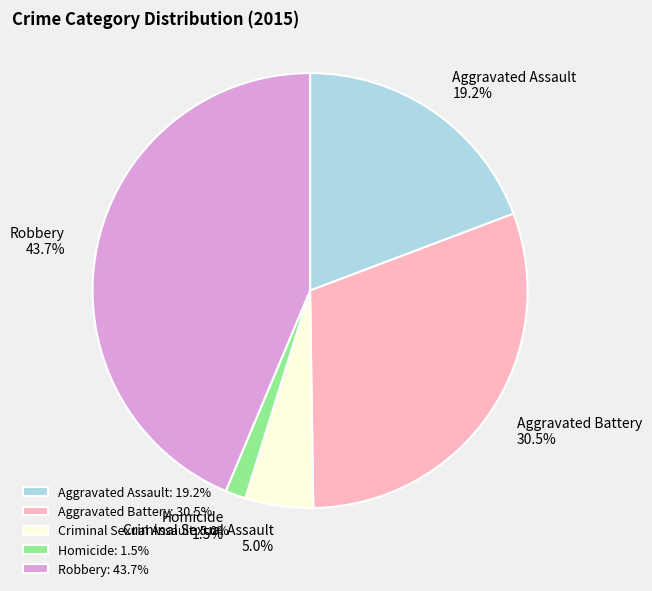

Count the number of slices in the pie.

5